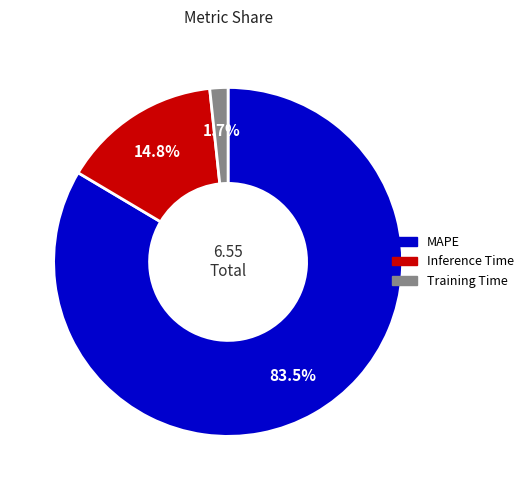

Does MAPE represent more than half of the total?

Yes